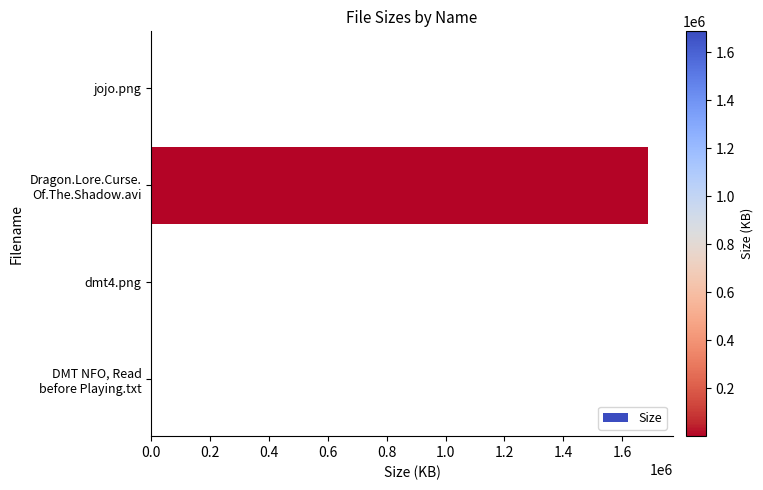

What is the greatest value displayed?

1688207.4